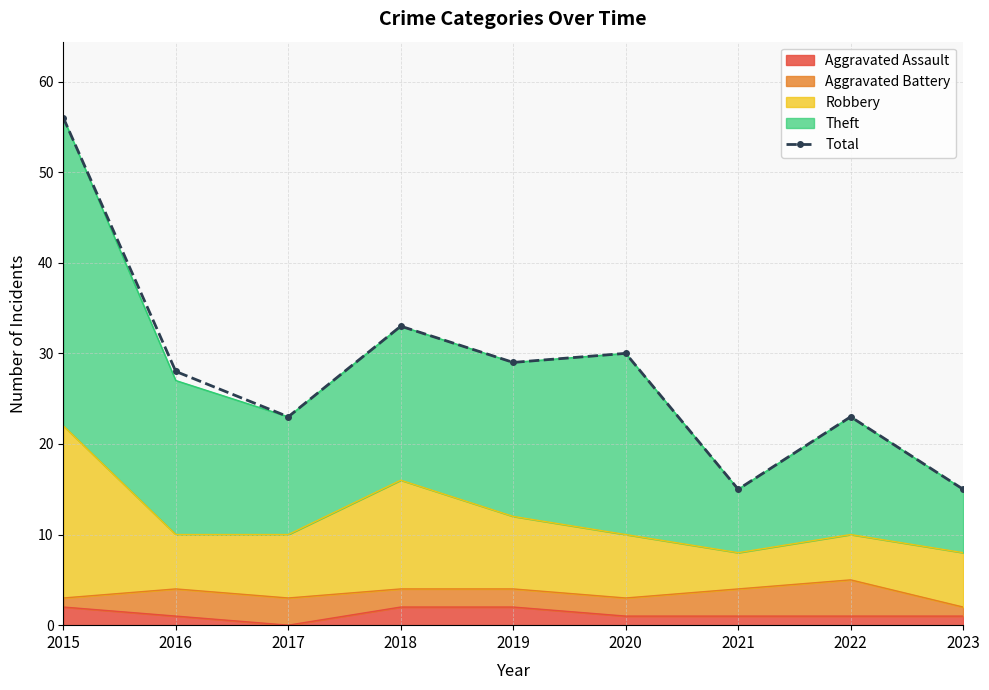

Which label corresponds to the largest value in the chart?

2015